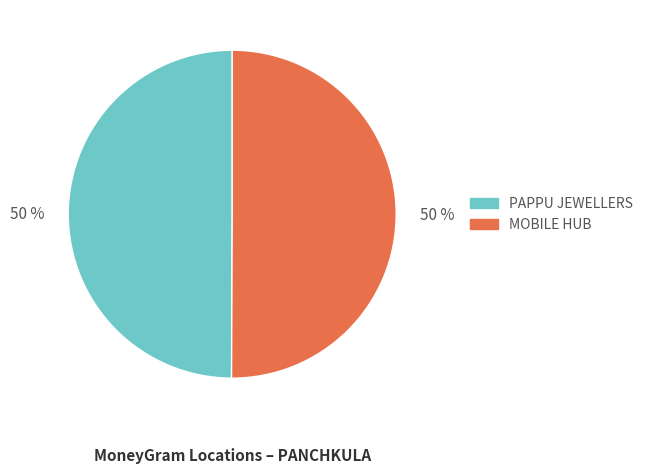

To the nearest percent, what portion does MOBILE HUB represent?

50%